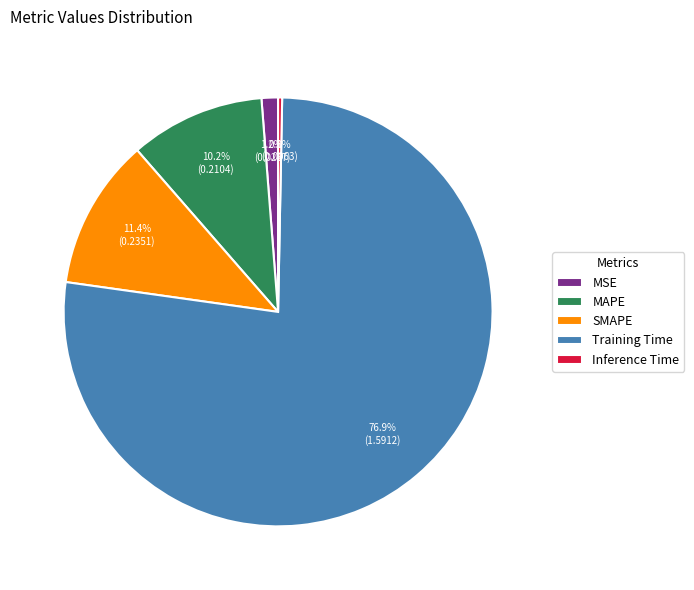

The MAPE slice represents 1% of the pie. True or false?

False